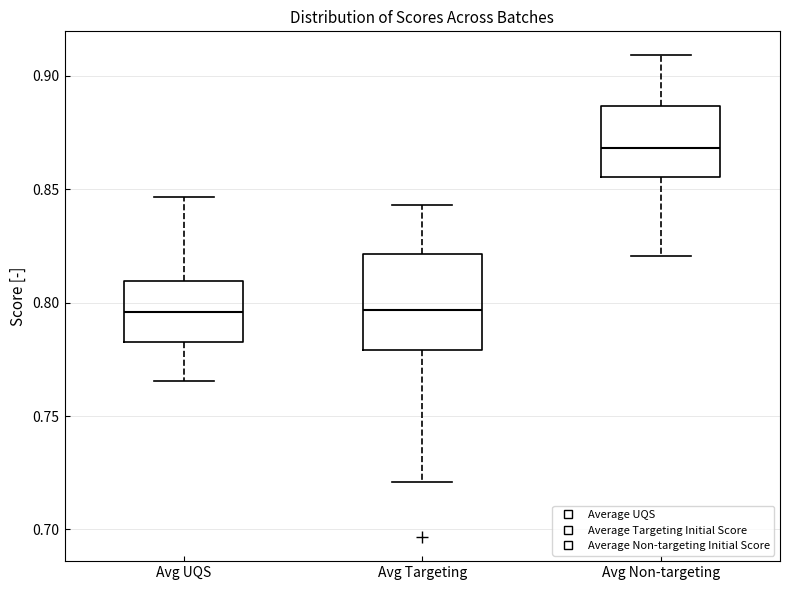

Where does the median line of the box for Avg Targeting sit on the y-axis? The values are not printed on the chart, so give them approximately, as read against the axis.

0.795